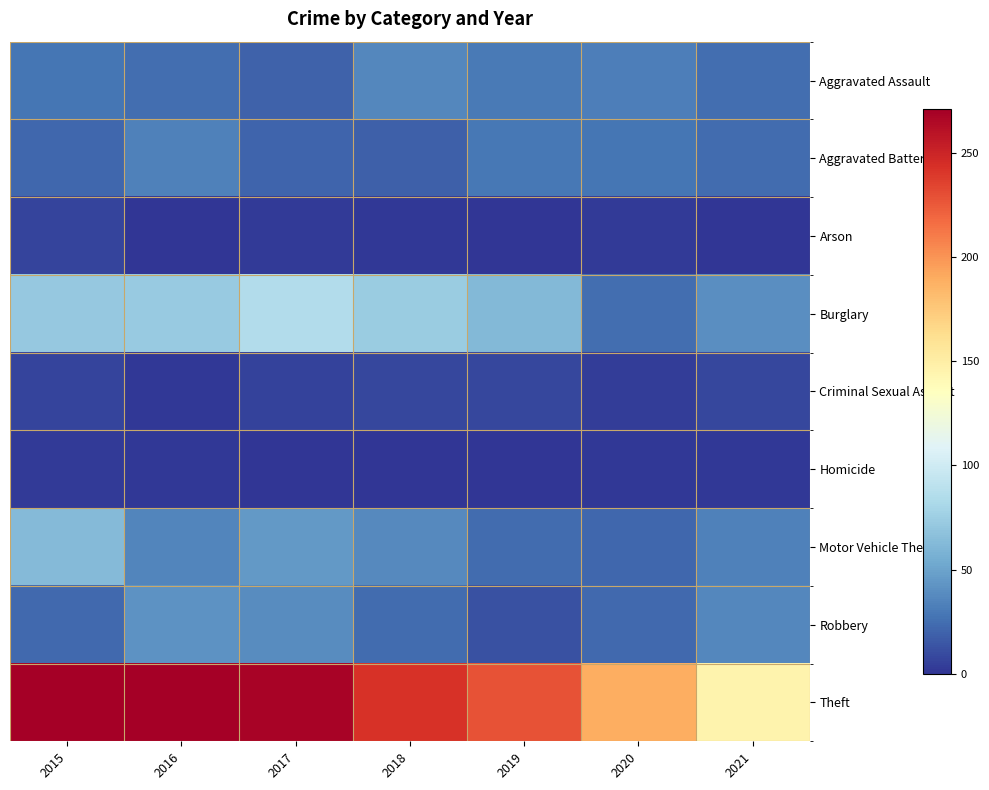

Which series changed the most between 2020 and 2021?

Theft